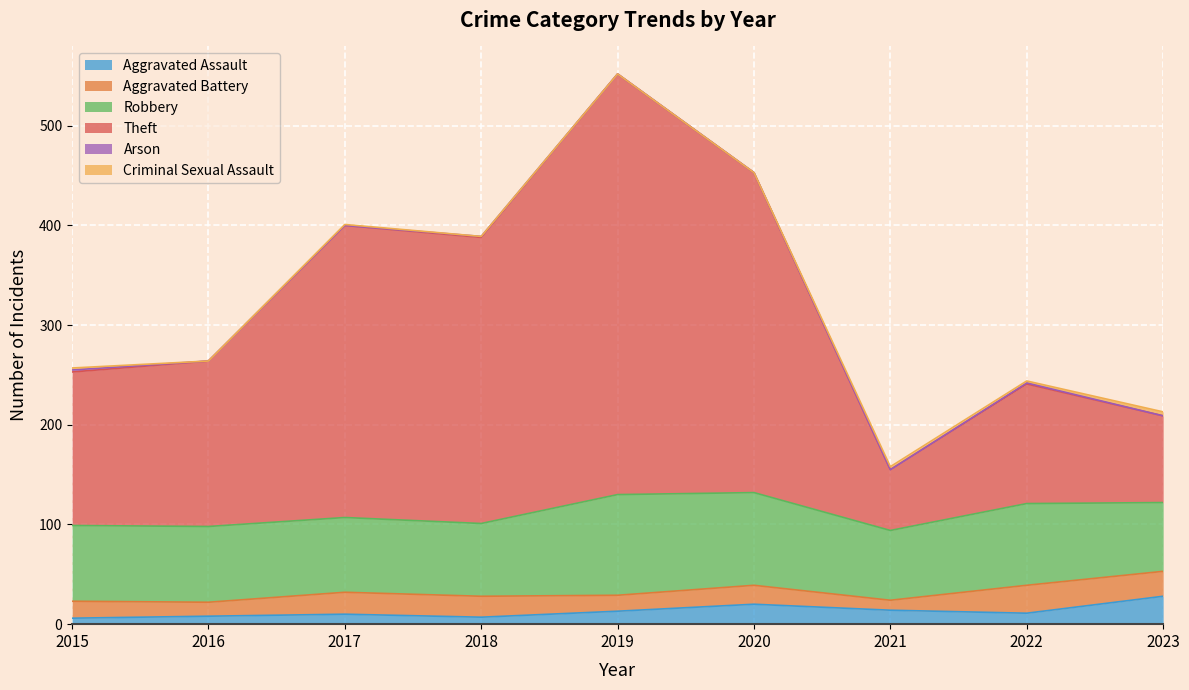

How many lines are shown in the chart?

6